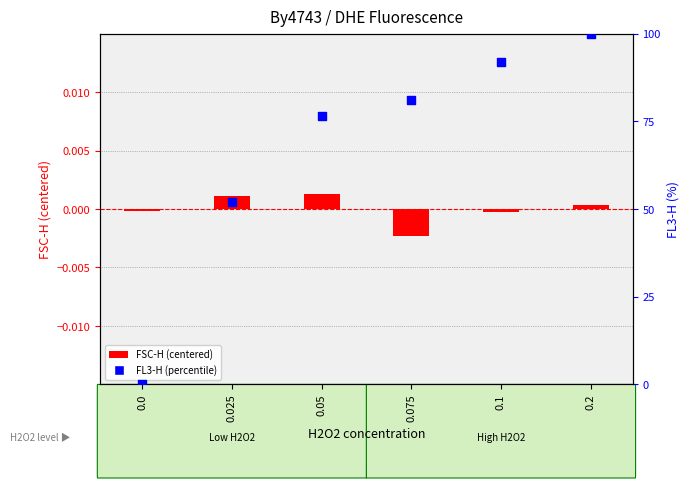

At how many categories does at least one series exceed 64?

4